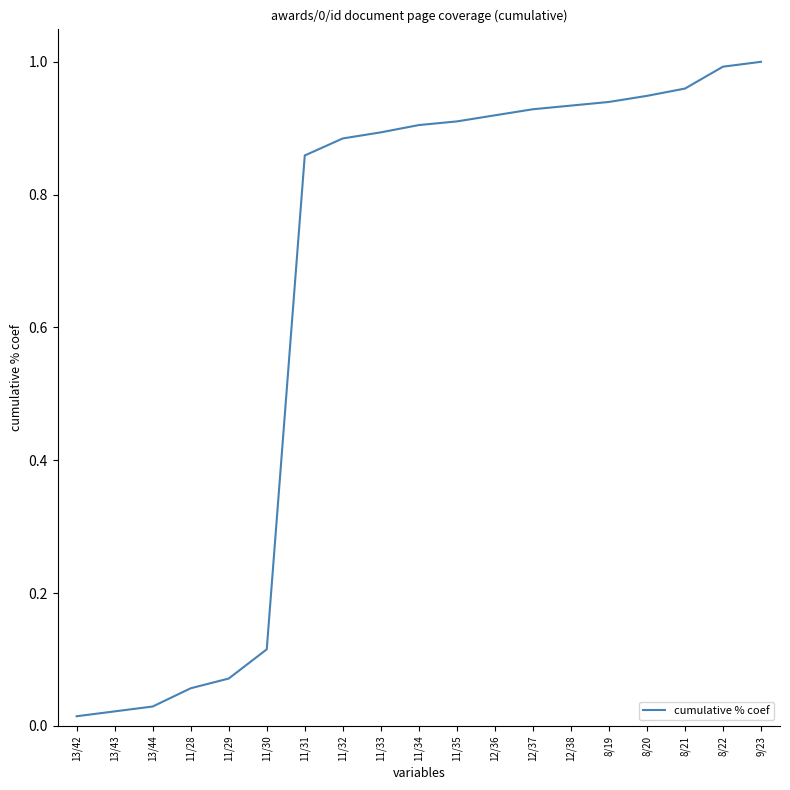

True or false: the data shows 0.5 at 11/31.

False